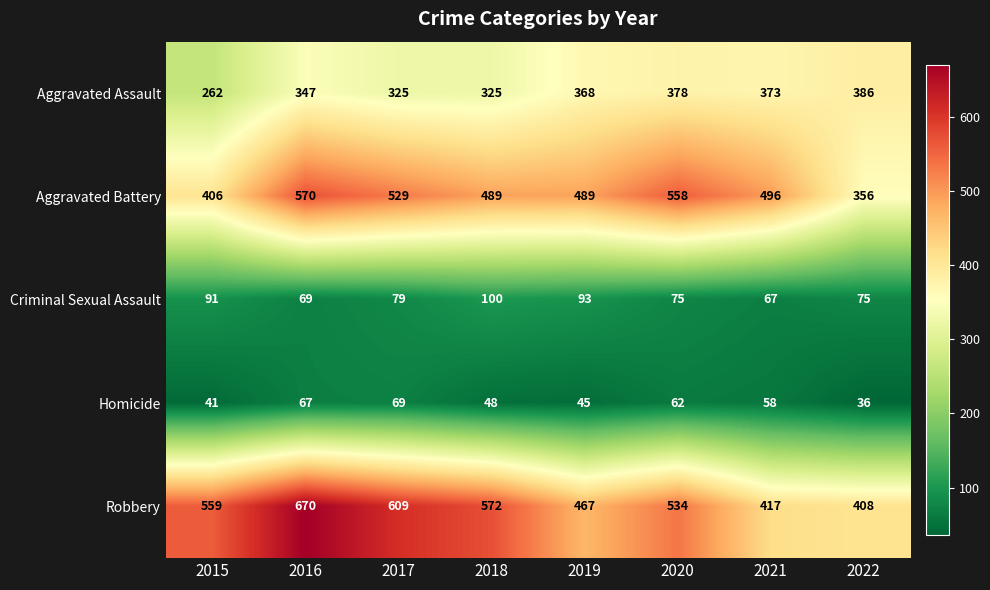

What is the smallest value displayed?

36